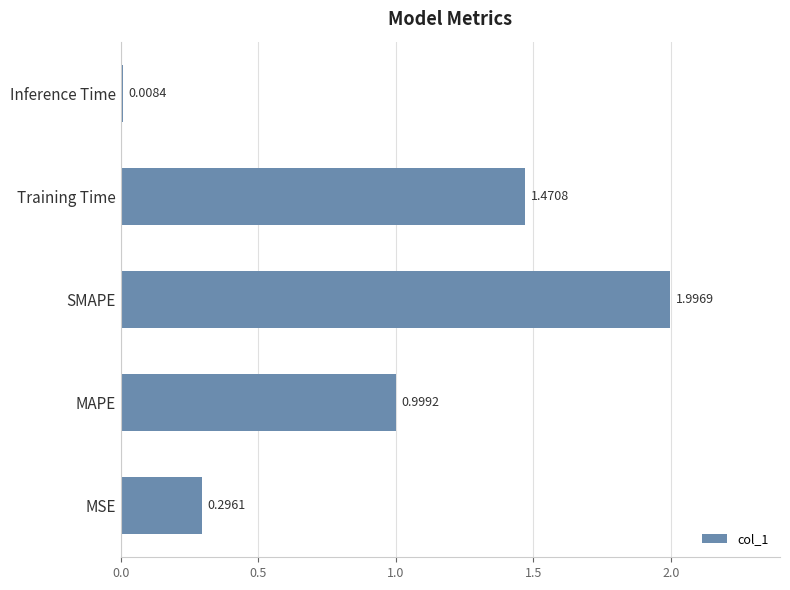

At which label is the value closest to 1?

MAPE